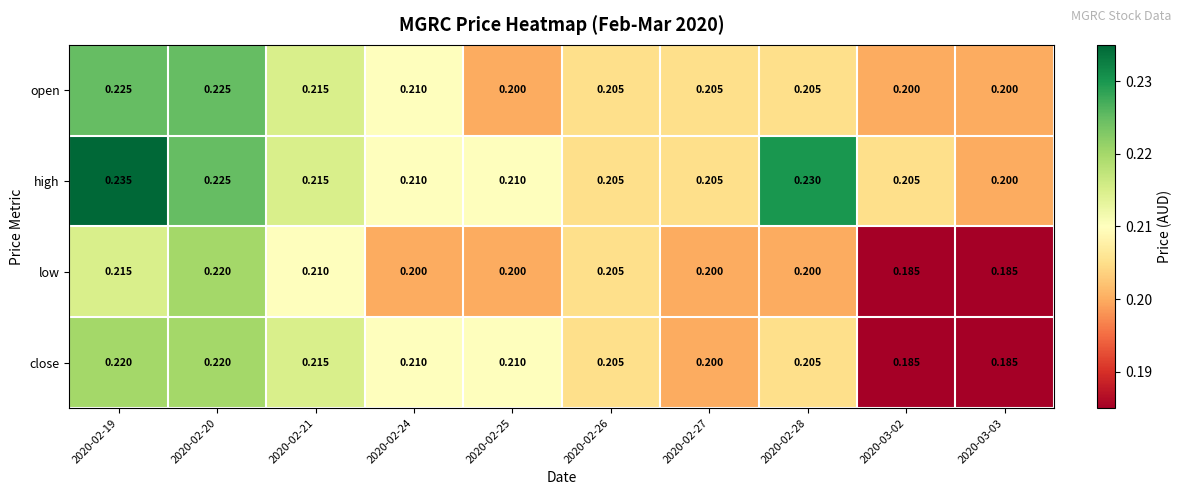

List the series in order of their overall mean, lowest first.

low, close, open, high